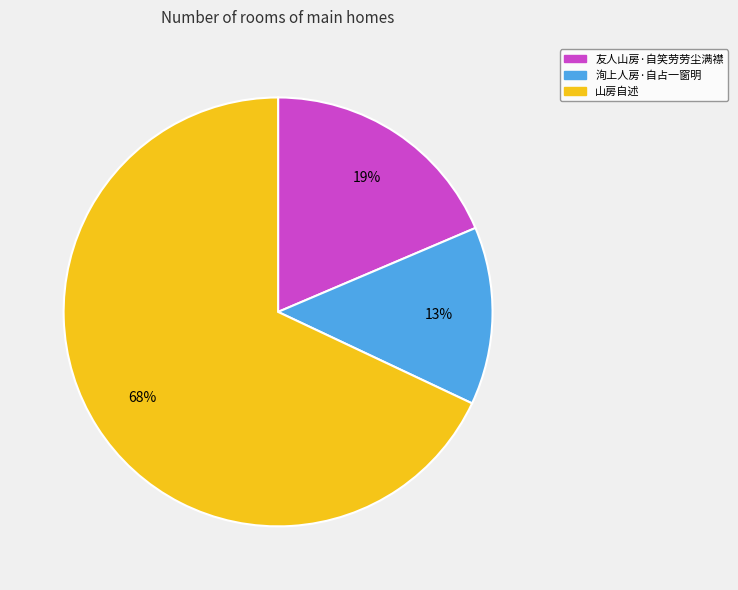

Which has a higher value, 友人山房·自笑劳劳尘满襟 or 洵上人房·自占一窗明?

友人山房·自笑劳劳尘满襟